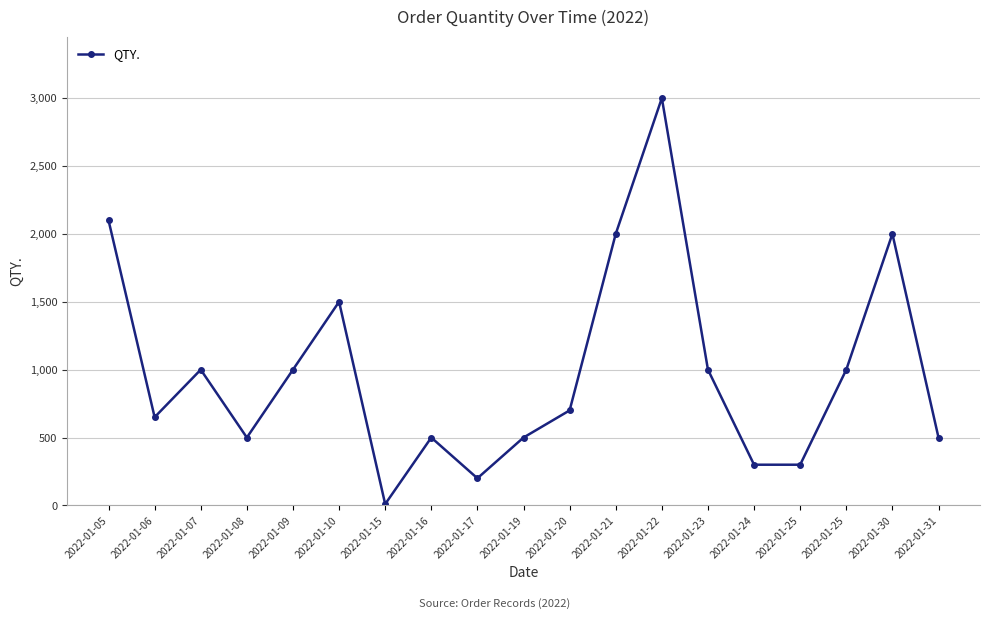

The value at 2022-01-15 is 14. True or false?

False